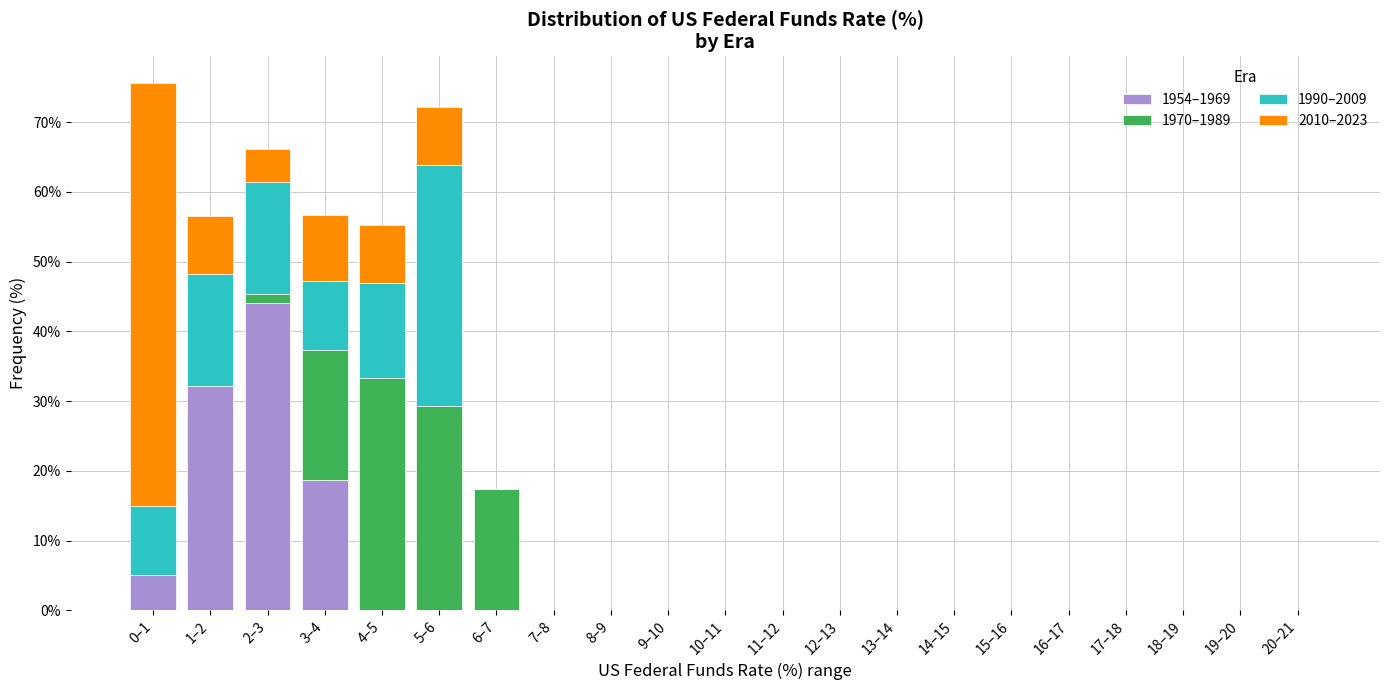

At which label is 1954–1969 closest to 22?

3–4